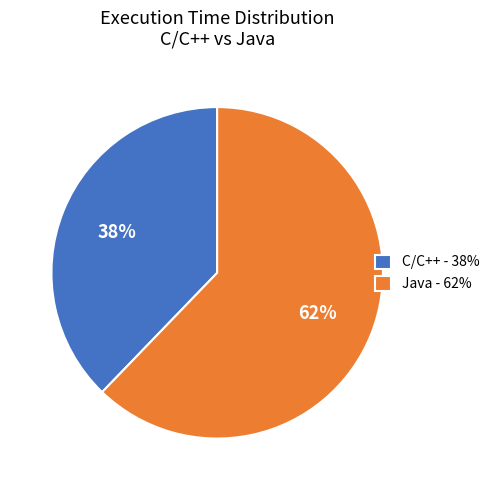

What is the smallest slice in the pie chart?

C/C++ - 38%